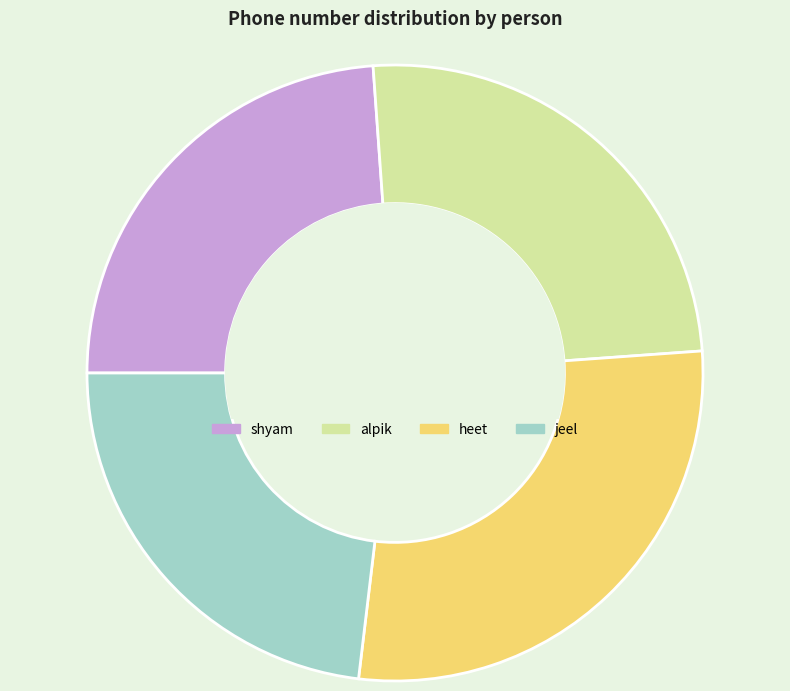

What is the ratio of the value at shyam to the value at jeel?

1.0